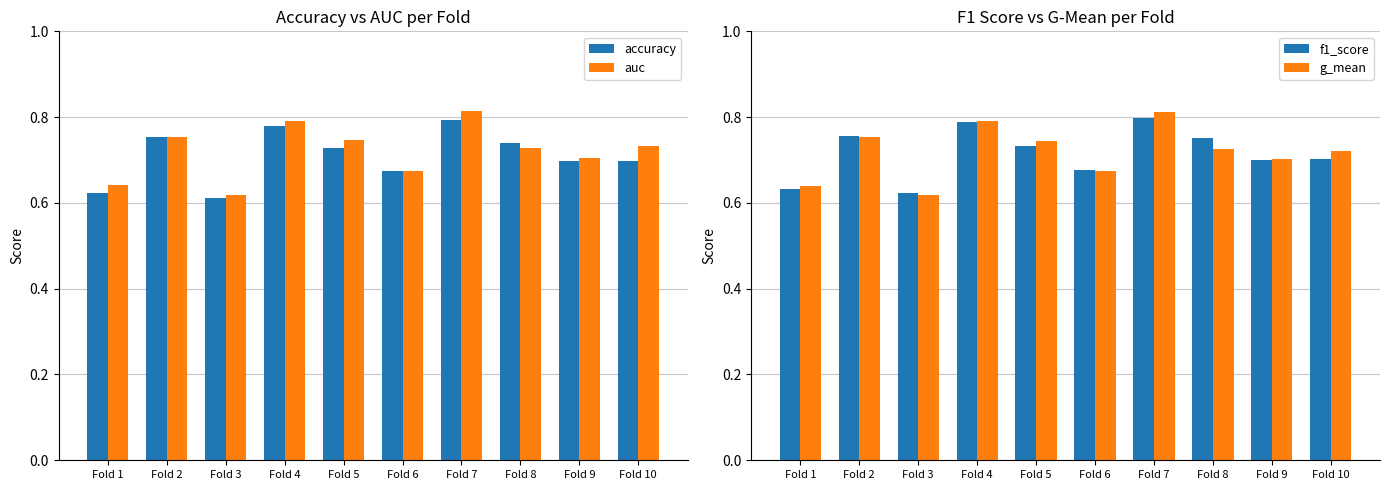

Reading left to right, transcribe all the data shown in this chart.

accuracy: Fold 1=0.6	Fold 2=0.8	Fold 3=0.6	Fold 4=0.8	Fold 5=0.7	Fold 6=0.7	Fold 7=0.8	Fold 8=0.7	Fold 9=0.7	Fold 10=0.7
auc: Fold 1=0.6	Fold 2=0.8	Fold 3=0.6	Fold 4=0.8	Fold 5=0.7	Fold 6=0.7	Fold 7=0.8	Fold 8=0.7	Fold 9=0.7	Fold 10=0.7
f1_score: Fold 1=0.6	Fold 2=0.8	Fold 3=0.6	Fold 4=0.8	Fold 5=0.7	Fold 6=0.7	Fold 7=0.8	Fold 8=0.8	Fold 9=0.7	Fold 10=0.7
g_mean: Fold 1=0.6	Fold 2=0.8	Fold 3=0.6	Fold 4=0.8	Fold 5=0.7	Fold 6=0.7	Fold 7=0.8	Fold 8=0.7	Fold 9=0.7	Fold 10=0.7